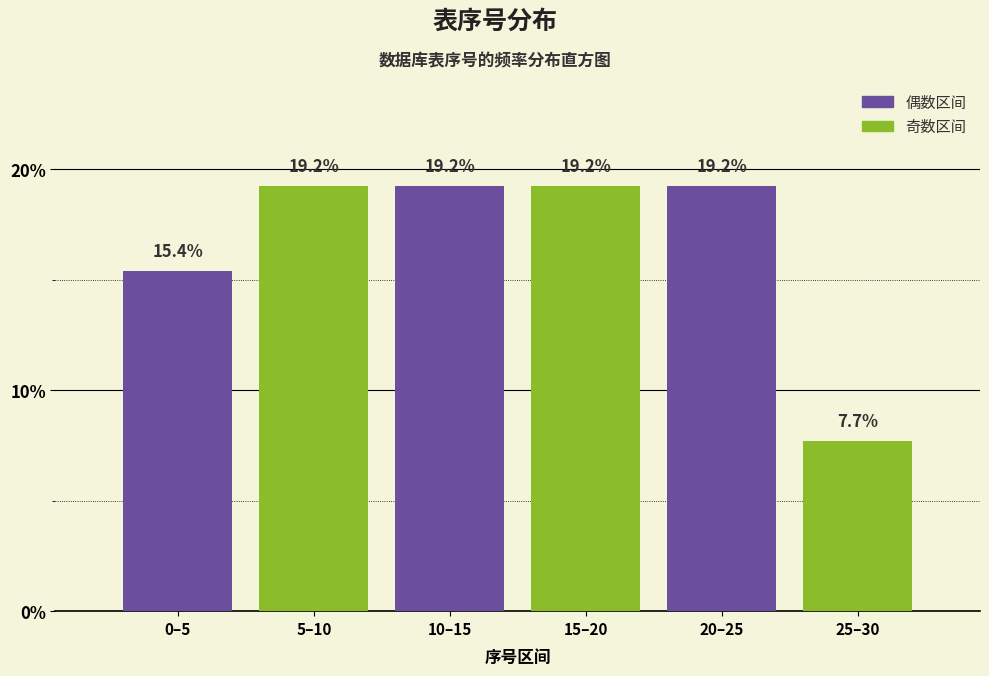

Reading right to left, transcribe all the data shown in this chart.

7.7	19.2	19.2	19.2	19.2	15.4